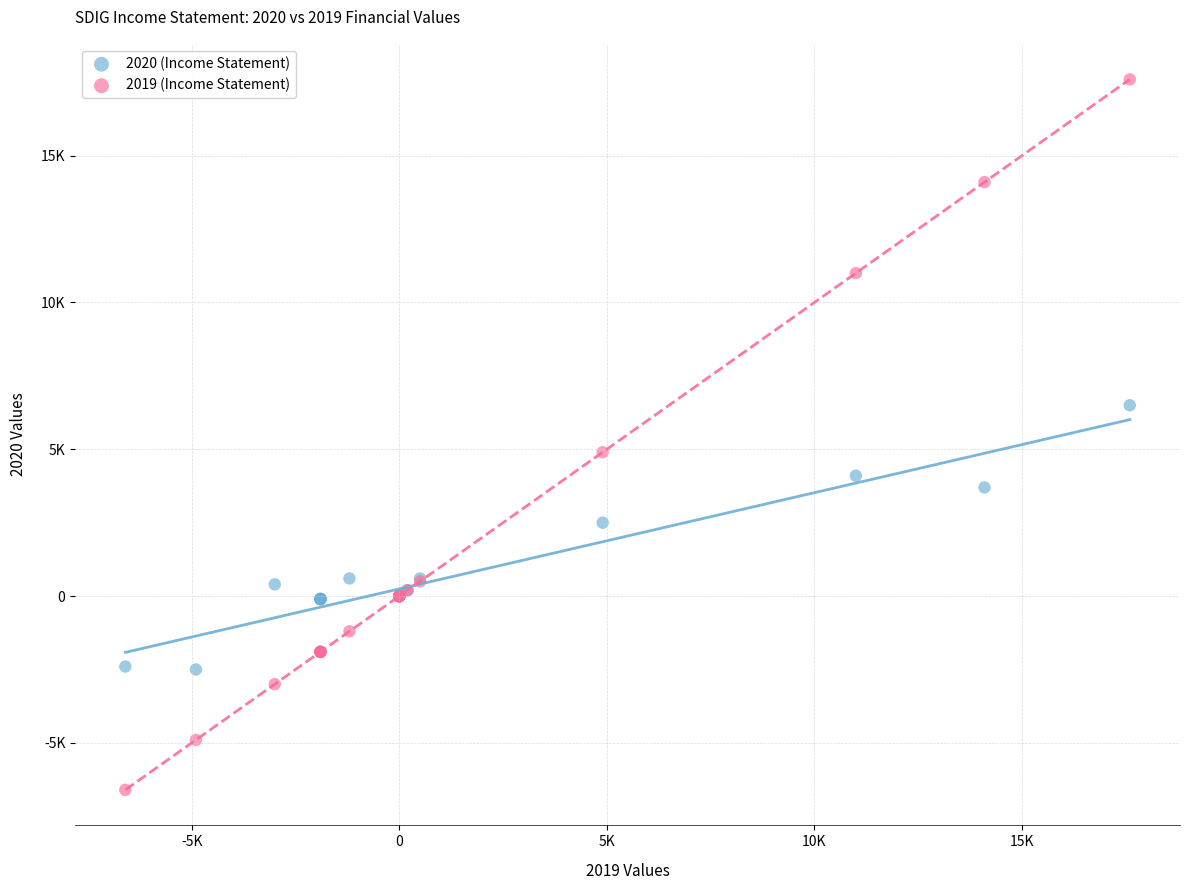

Which series has the largest Y range (max minus min)?

2019 (Income Statement)